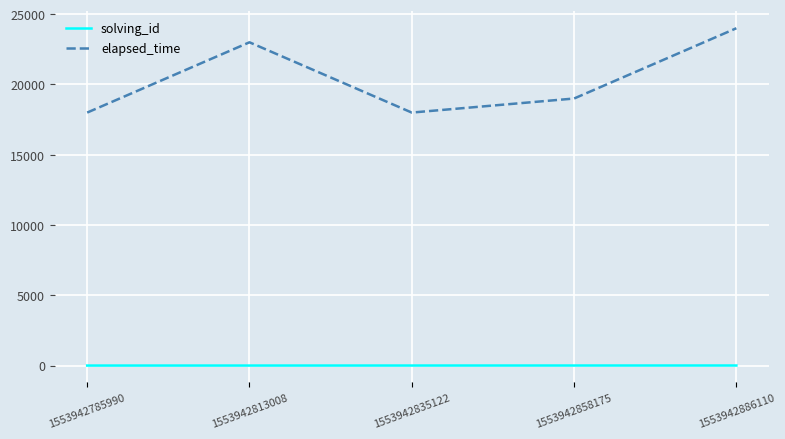

What is the difference between the maximum and minimum values in the elapsed_time series?

6000